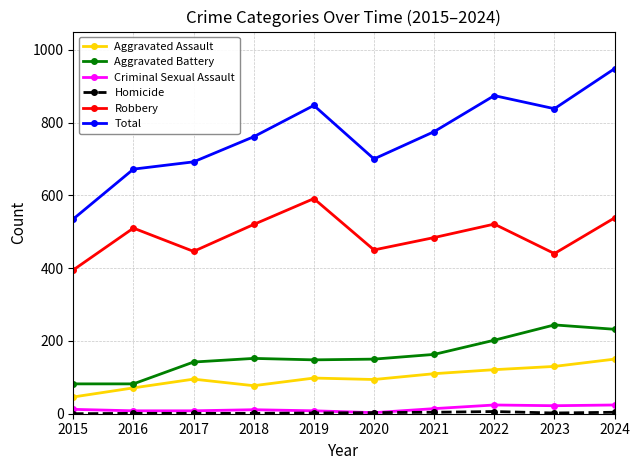

How many lines are shown in the chart?

6